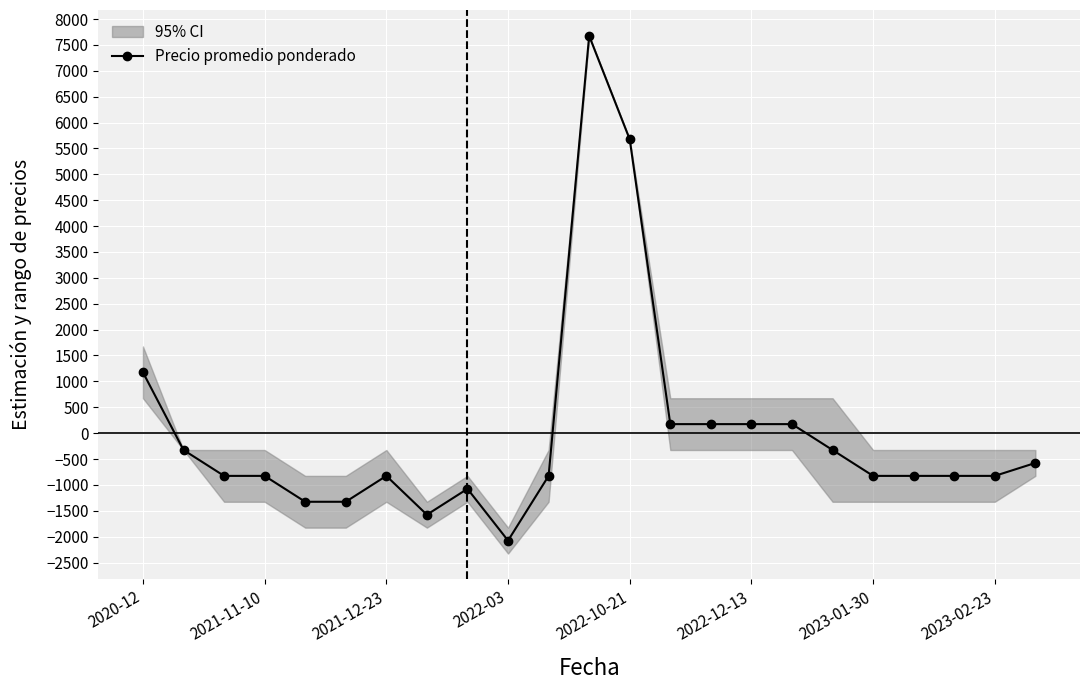

What is the greatest value displayed?

7673.9